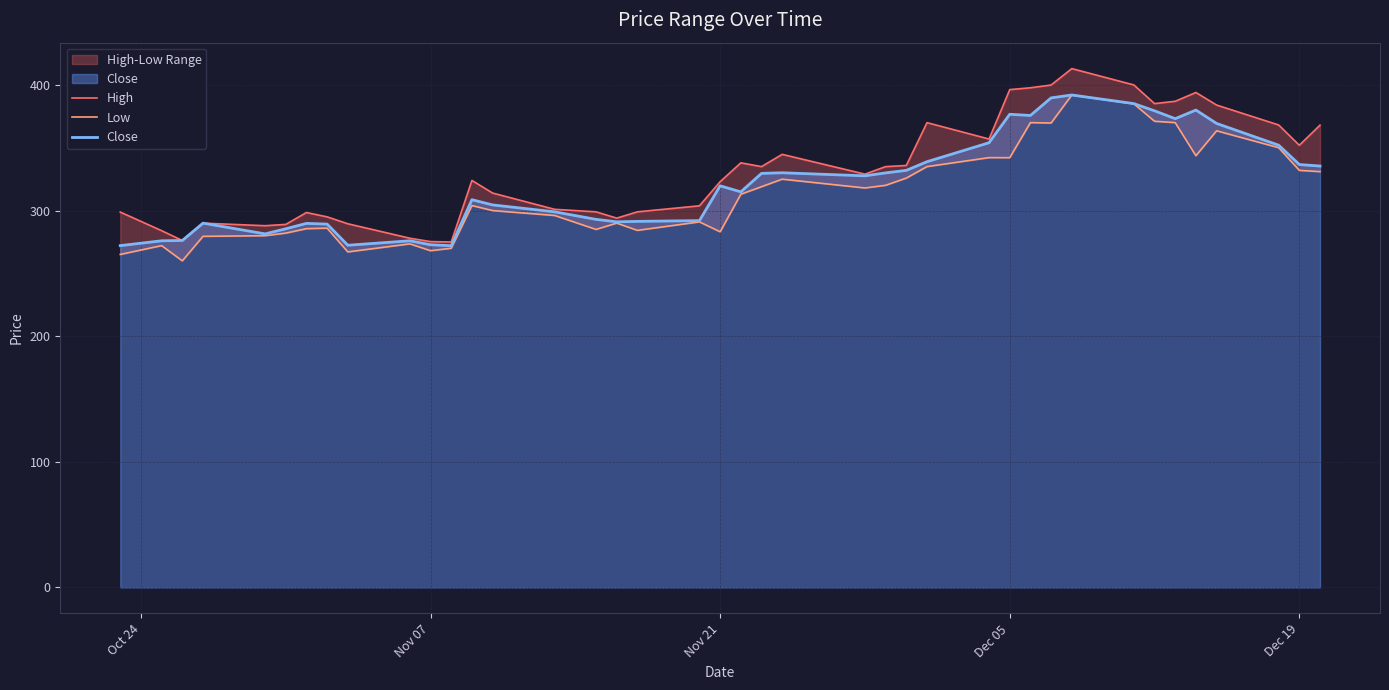

What is the highest value of the Close series?

392.0